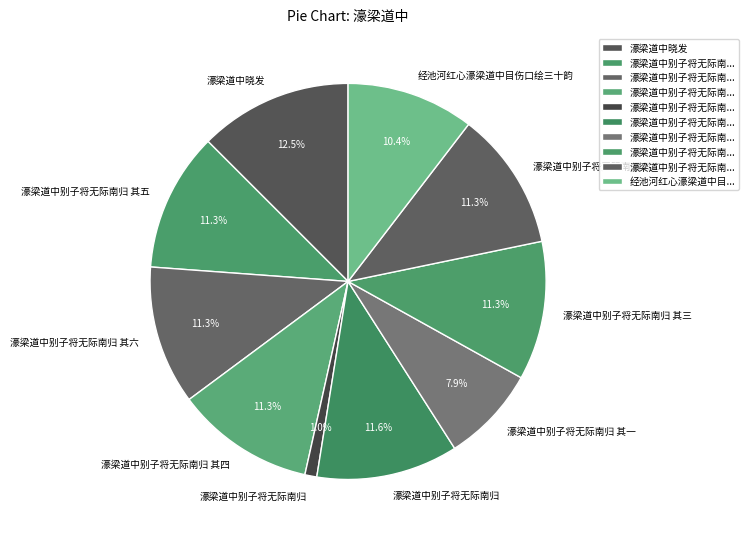

How many segments does this pie chart have?

10